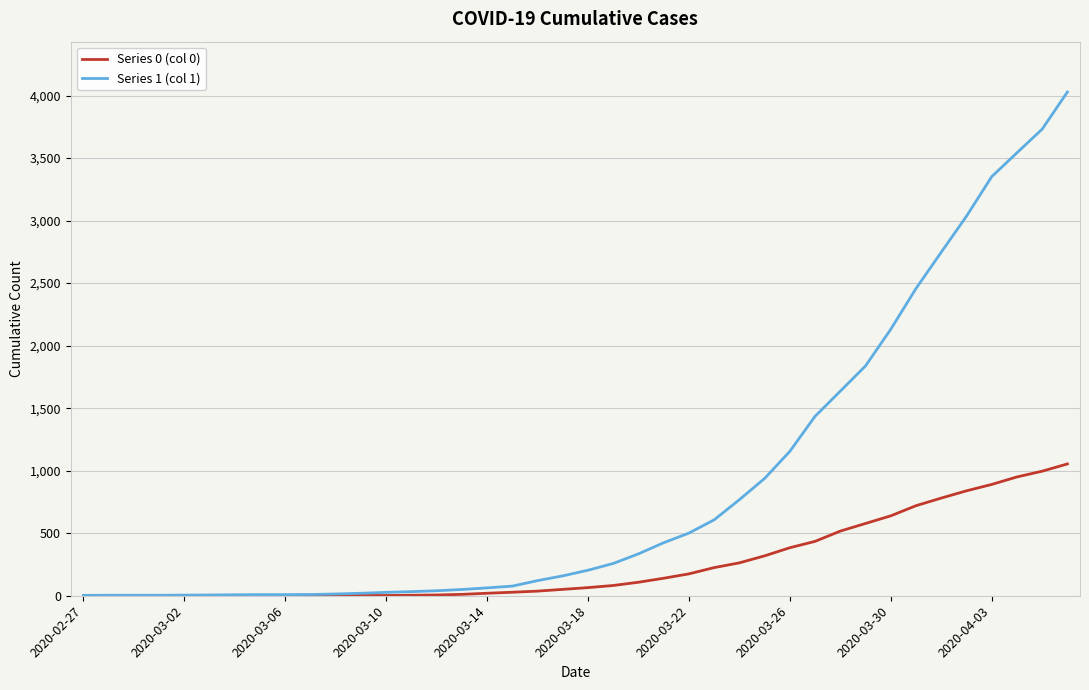

List the series in order of their overall mean, lowest first.

Series 0 (col 0), Series 1 (col 1)